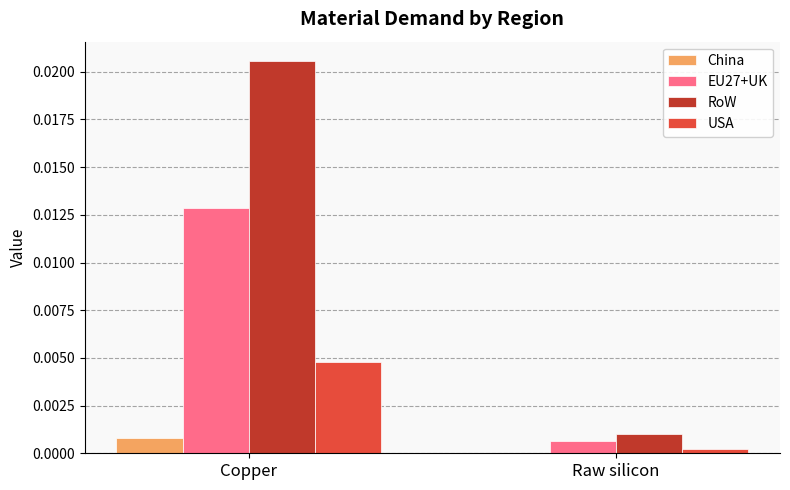

Which category has the highest value across all series?

Copper